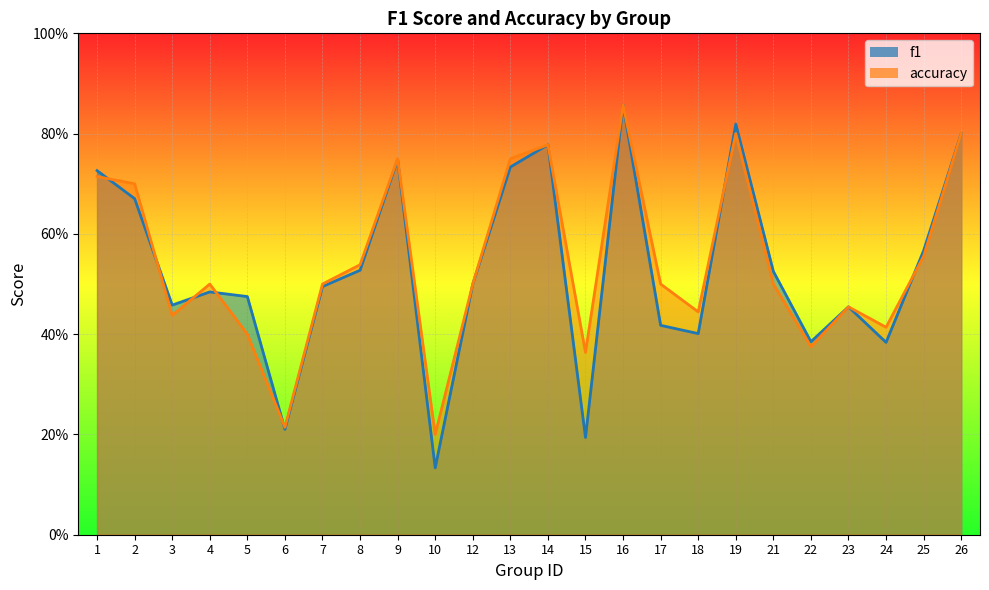

The f1 series shows 0.5 at 12. True or false?

True